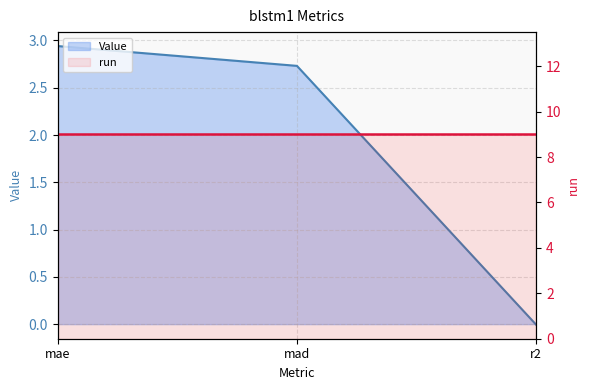

Reading left to right, extract all data points from this chart.

2.9	2.7	-0.0